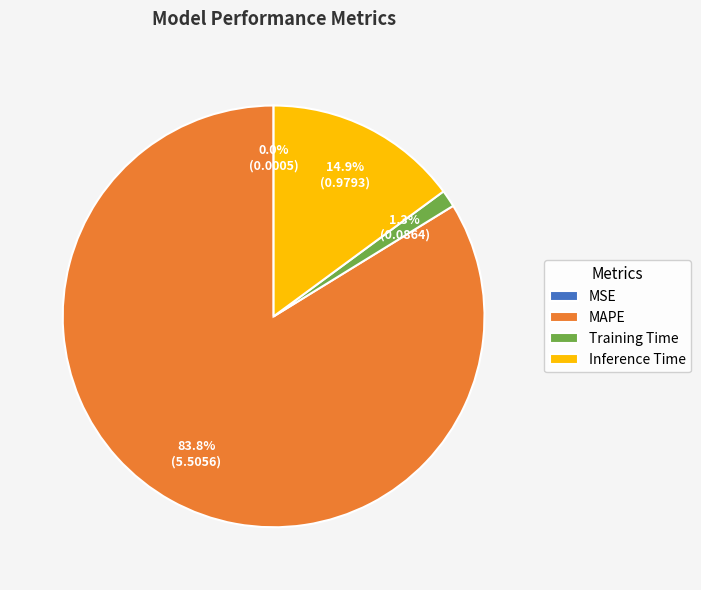

Which slice is the largest?

MAPE